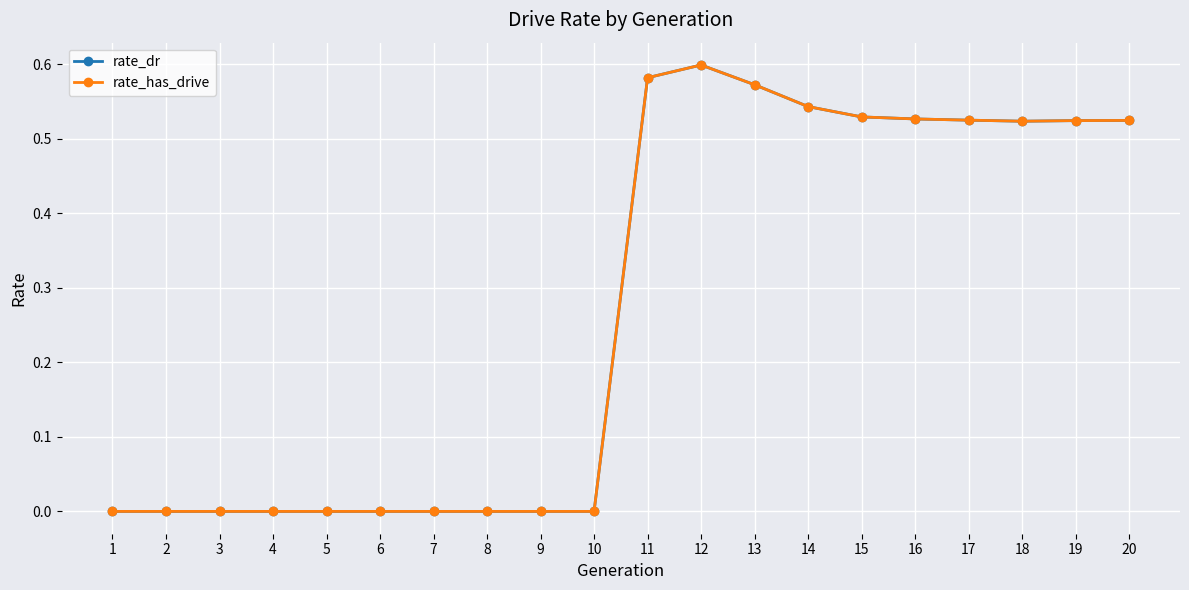

Does the chart have visible grid lines?

Yes